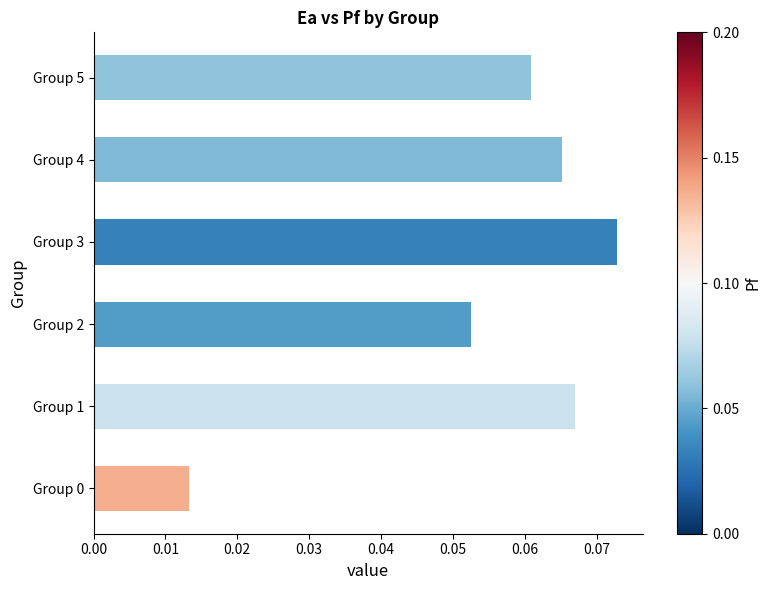

What is the sum of all values?

0.3